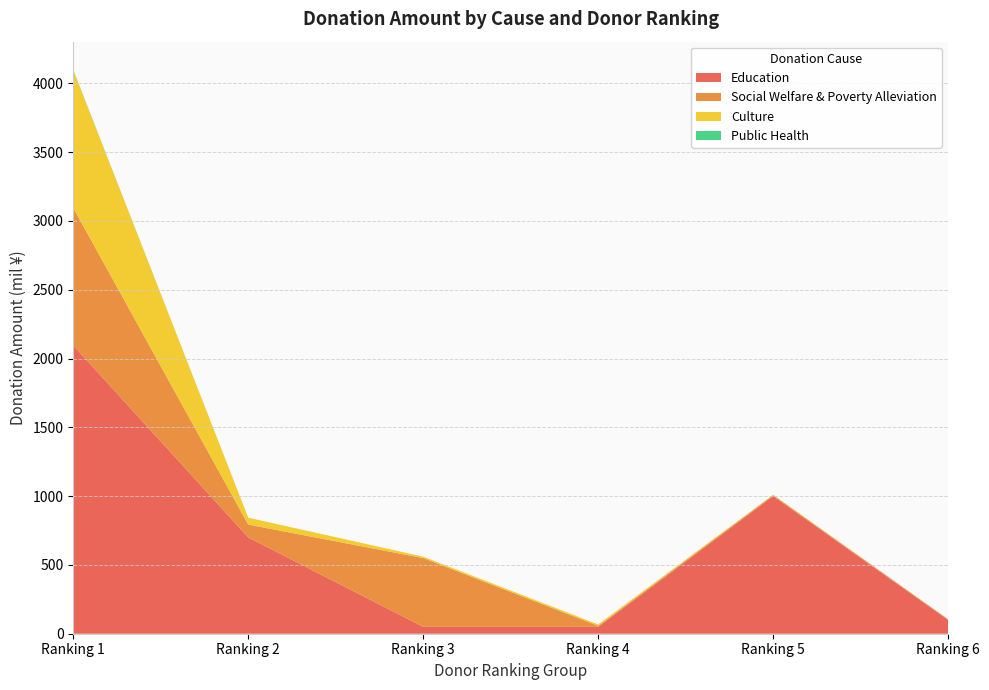

Reading left to right, extract all data points from this chart.

Education: 2095.1	700.0	50.0	50.0	1000.0	100.0
Social Welfare & Poverty Alleviation: 1000.0	93.2	500.0	7.5	7.5	5.0
Culture: 1000.0	50.0	10.0	10.0	2.0	0.0
Public Health: 3.0	0.0	0.0	0.0	0.0	0.0